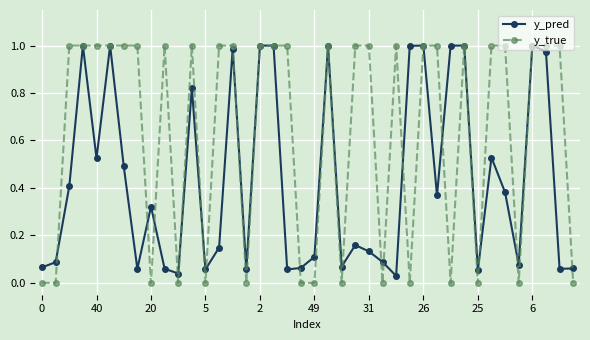

Which series has the widest spread of values?

y_true